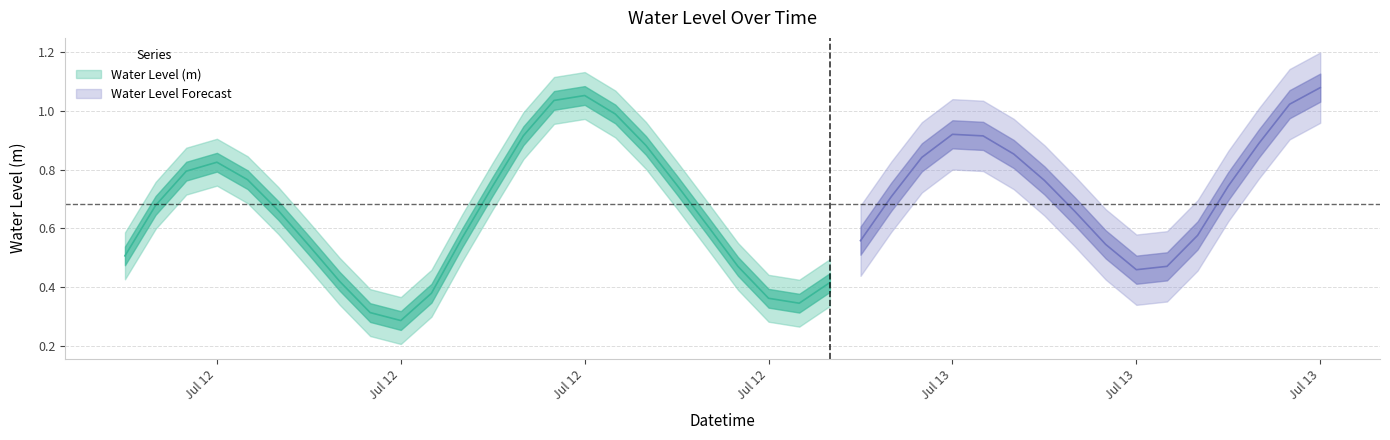

At which category does the chart reach its peak across all series?

2024-07-13 15:00:00